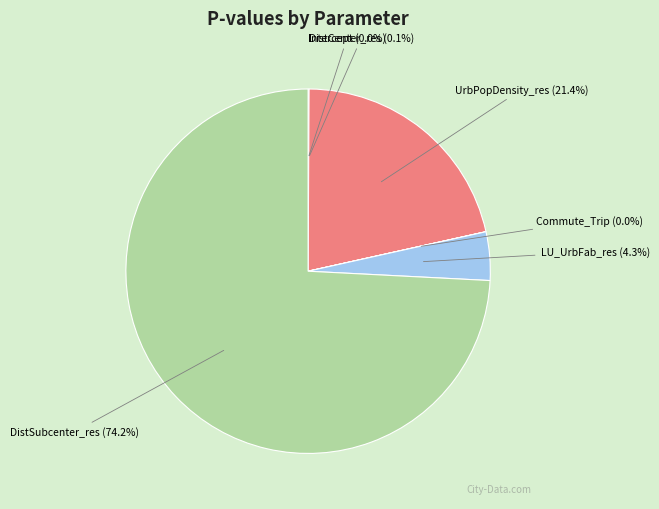

What is the largest slice in the pie chart?

DistSubcenter_res